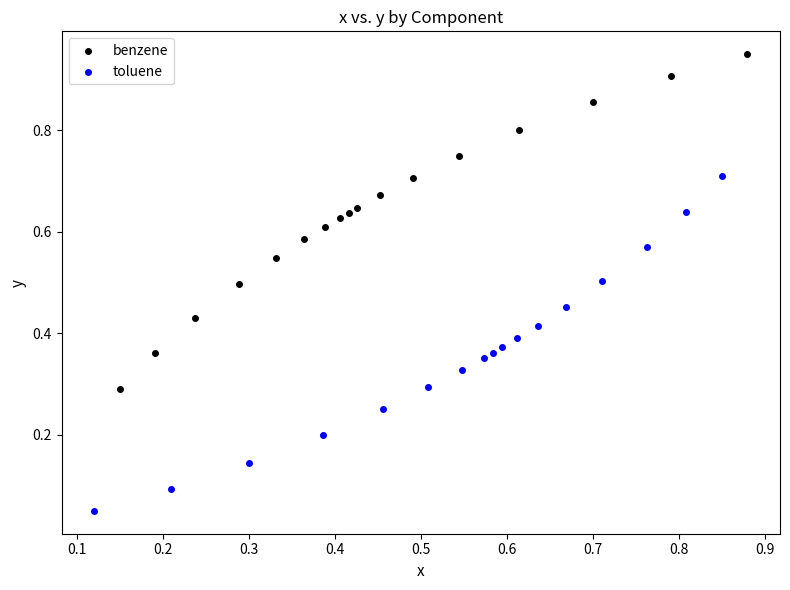

What are all the series names shown in the legend?

benzene, toluene